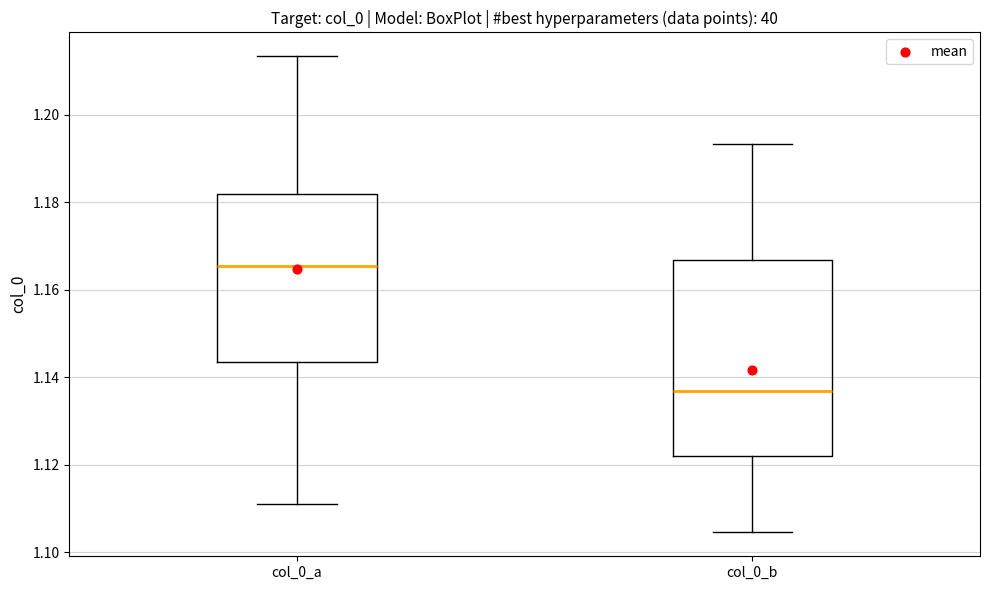

Reading left to right, read every box against the y-axis: the position of its median line, the range the box covers, and the ends of its whiskers. The values are not printed on the chart, so give them approximately, as read against the axis.

col_0_a: median 1.166, box 1.144 to 1.182, whiskers 1.112 to 1.214
col_0_b: median 1.136, box 1.122 to 1.166, whiskers 1.104 to 1.194